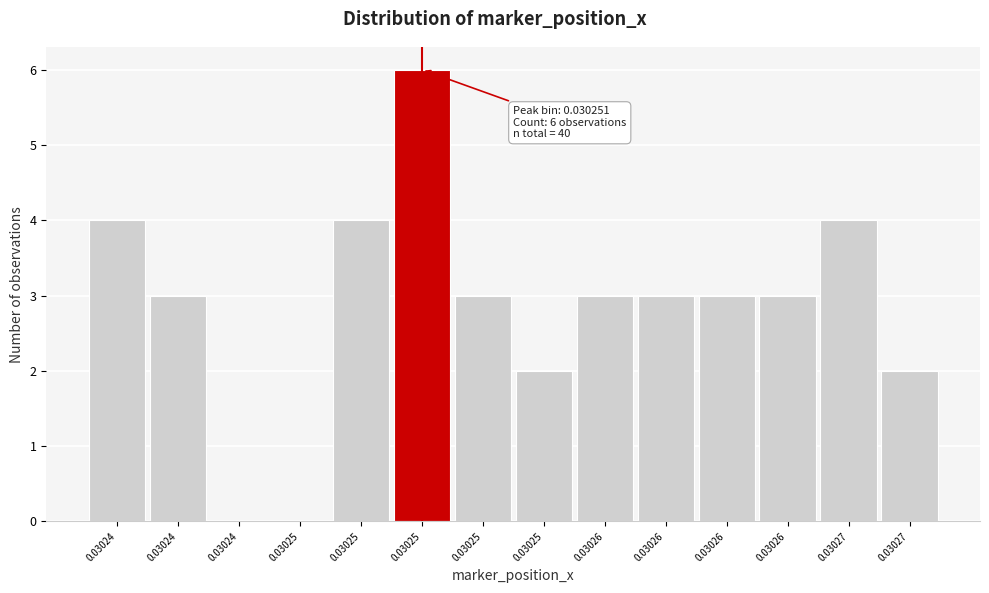

How many distinct data groups are displayed?

1